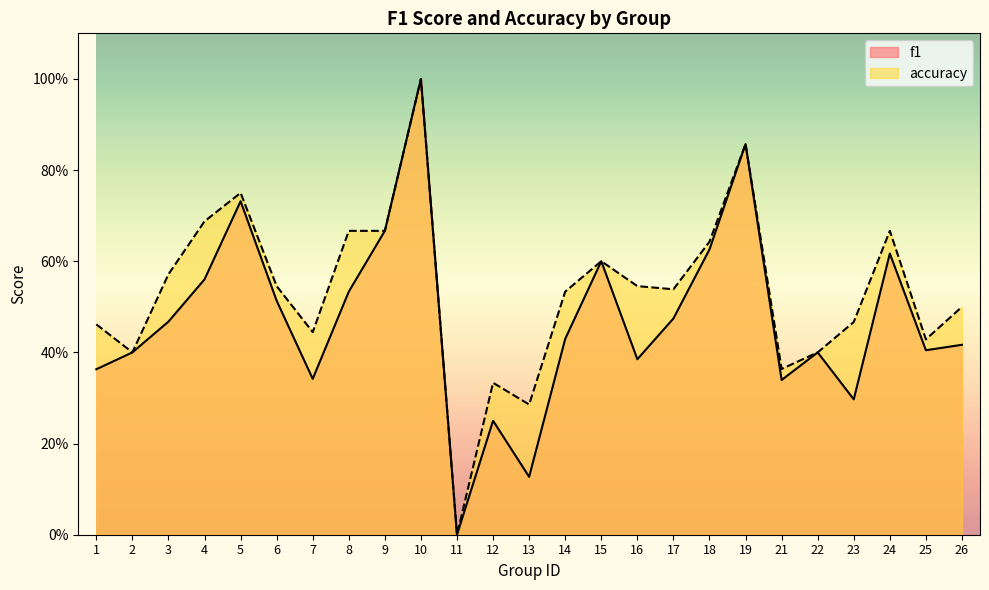

Reading right to left, transcribe all the data shown in this chart.

f1: 26=0.4	25=0.4	24=0.6	23=0.3	22=0.4	21=0.3	19=0.9	18=0.6	17=0.5	16=0.4	15=0.6	14=0.4	13=0.1	12=0.2	11=0.0	10=1.0	9=0.7	8=0.5	7=0.3	6=0.5	5=0.7	4=0.6	3=0.5	2=0.4	1=0.4
accuracy: 26=0.5	25=0.4	24=0.7	23=0.5	22=0.4	21=0.4	19=0.9	18=0.6	17=0.5	16=0.5	15=0.6	14=0.5	13=0.3	12=0.3	11=0.0	10=1.0	9=0.7	8=0.7	7=0.4	6=0.5	5=0.8	4=0.7	3=0.6	2=0.4	1=0.5